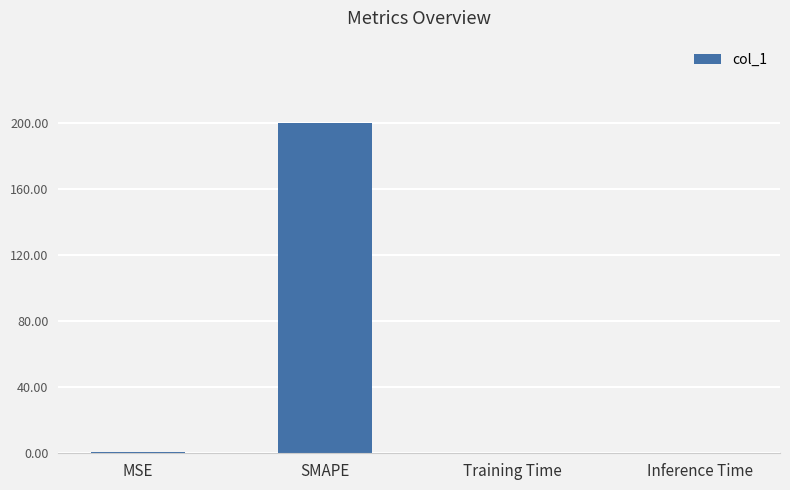

Which label corresponds to the largest value in the chart?

SMAPE